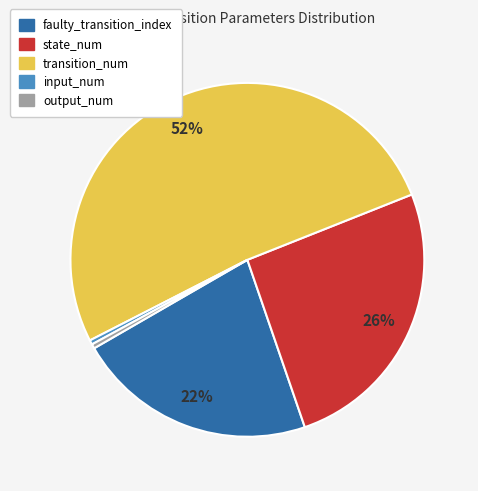

Which has a higher value, transition_num or output_num?

transition_num